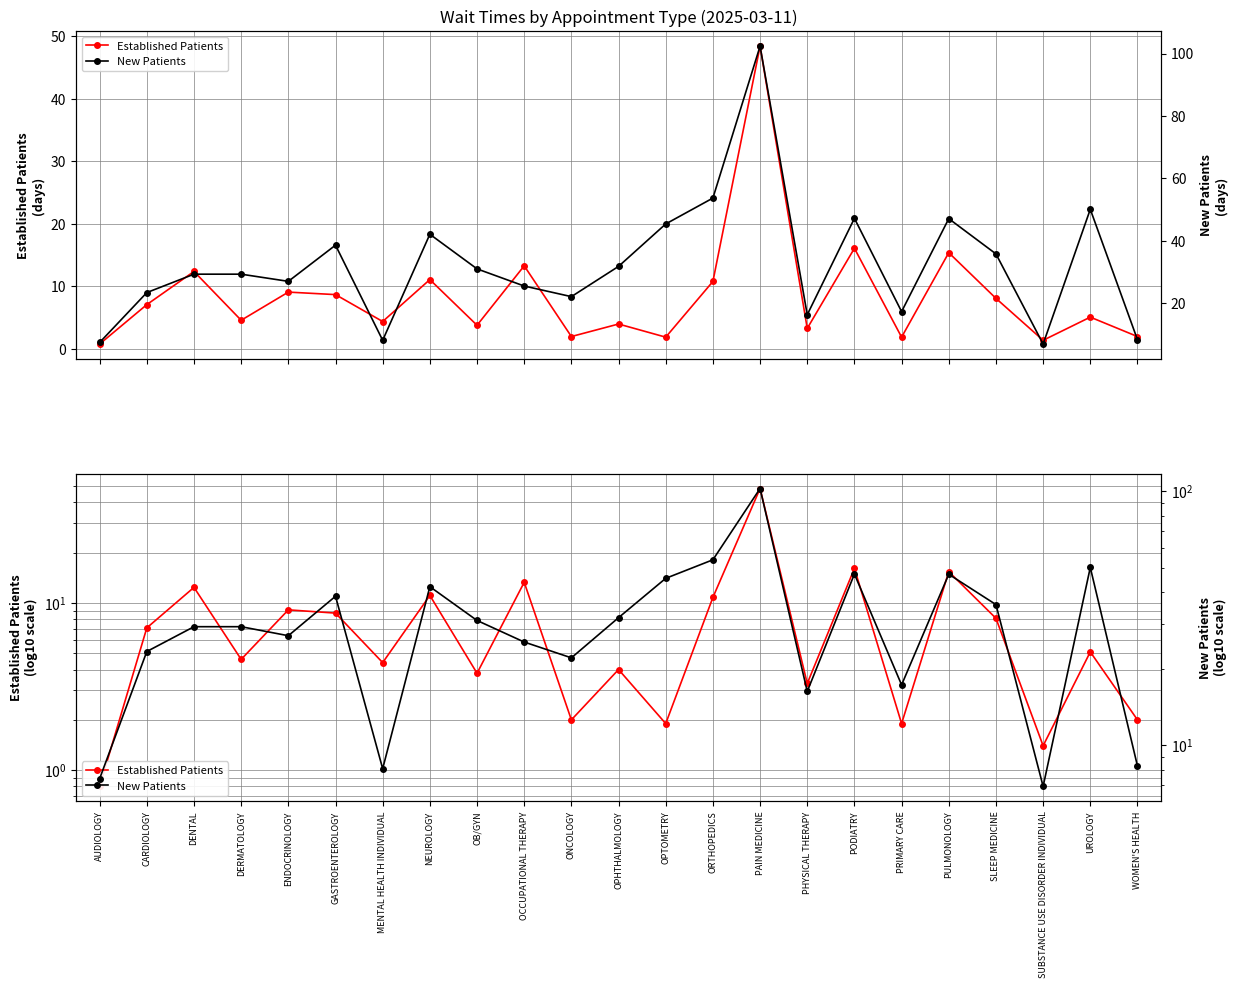

In New Patients, how many points are lower than both neighbors (excluding endpoints)?

6